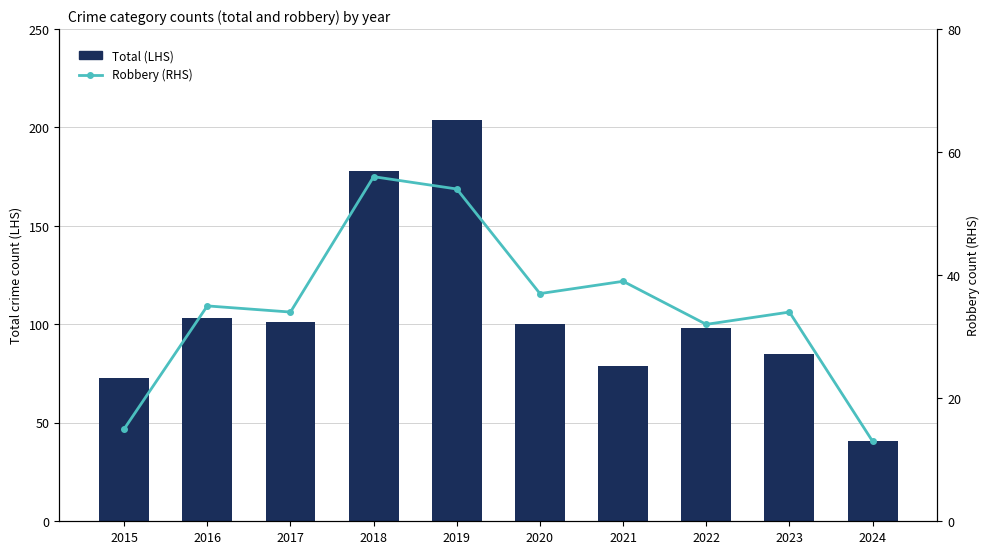

Count the number of categories in the chart.

10